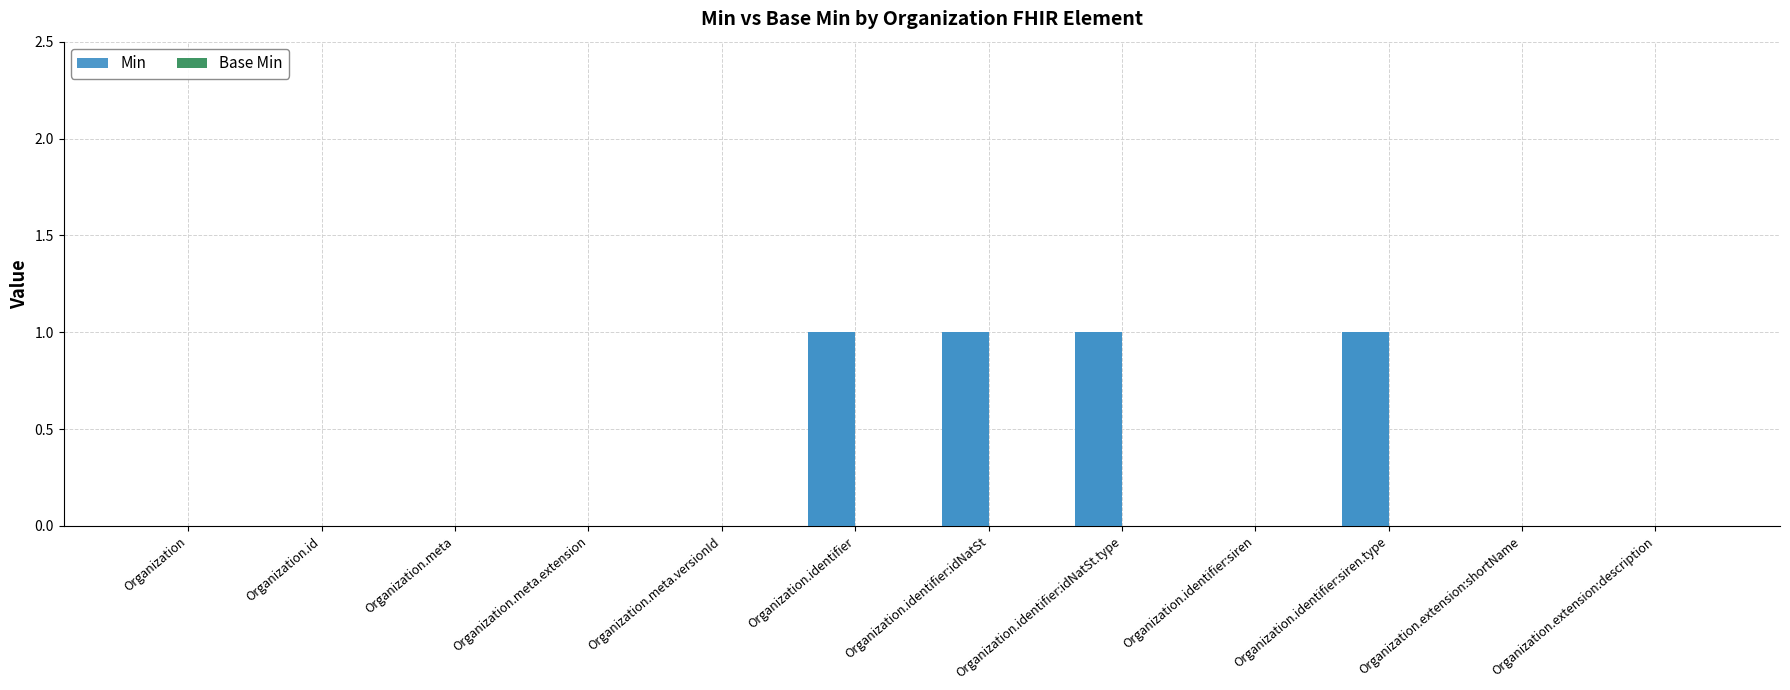

Where is Base Min nearest to the value 0?

Organization